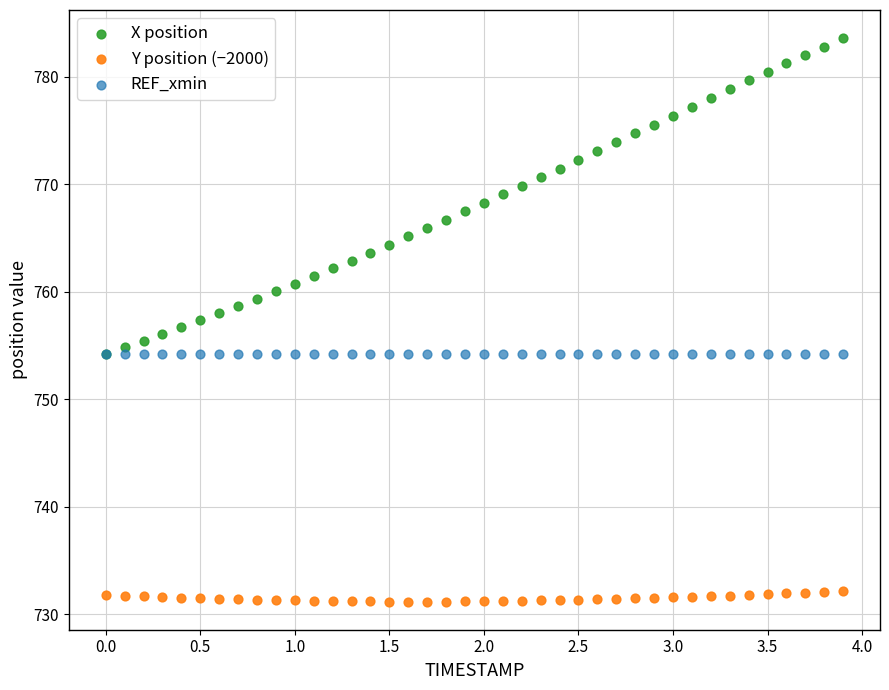

What are all the series names shown in the legend?

X position, Y position (−2000), REF_xmin